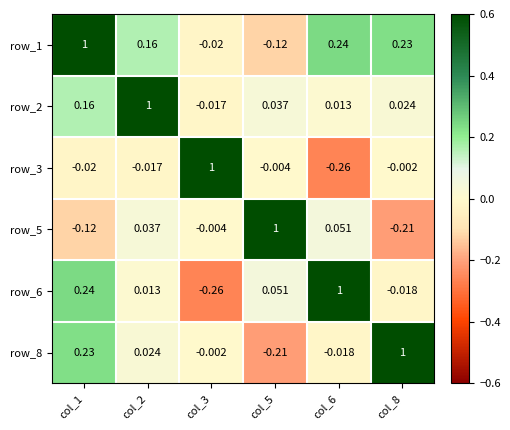

Is the value of row_2 at col_1 greater than the value of row_1 at col_3?

Yes